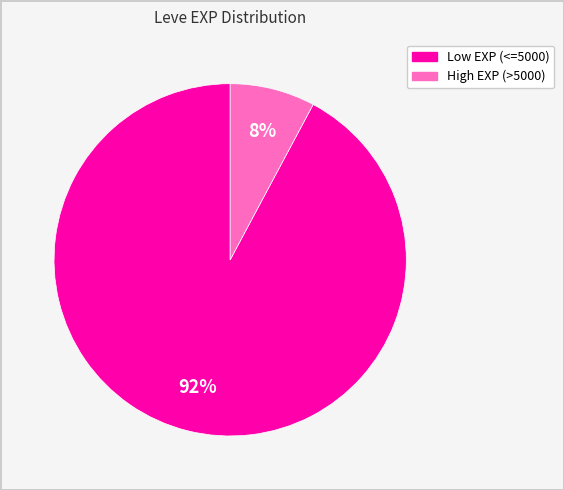

Is there any slice that represents more than half of the pie?

Yes